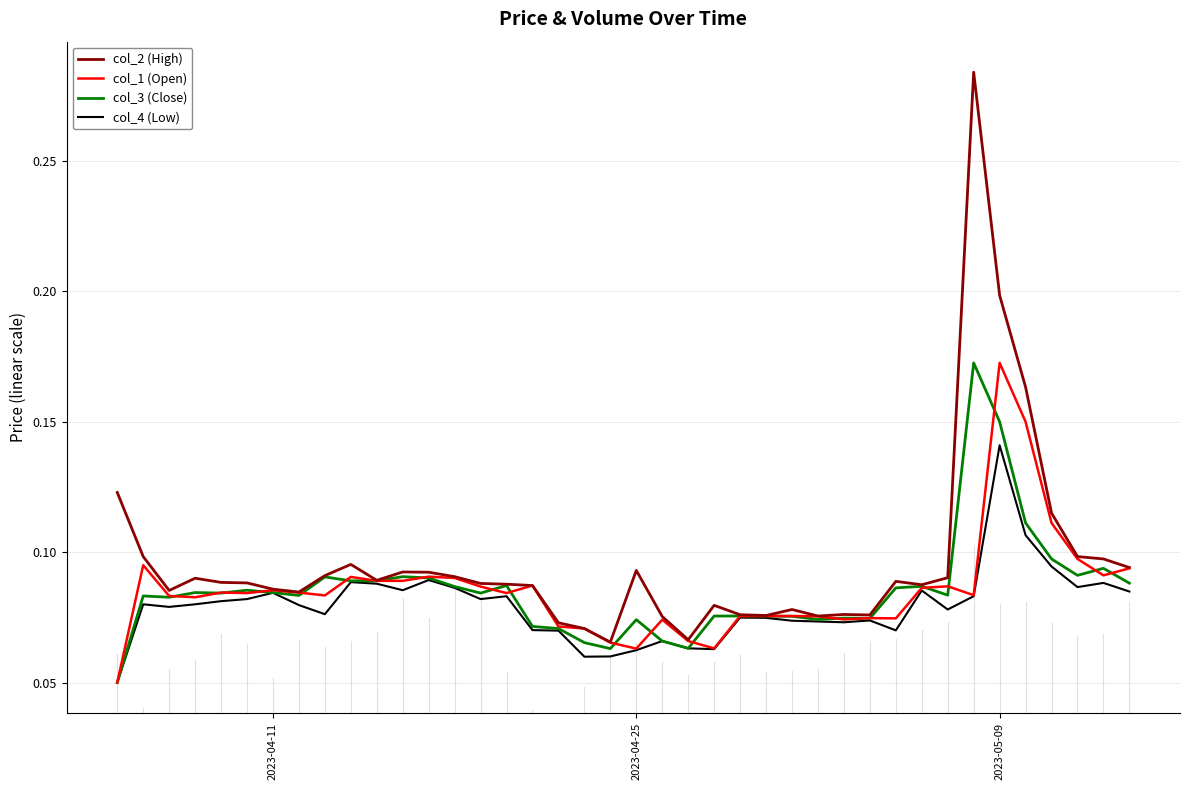

In col_2 (High), how many points are higher than both neighbors (excluding endpoints)?

9